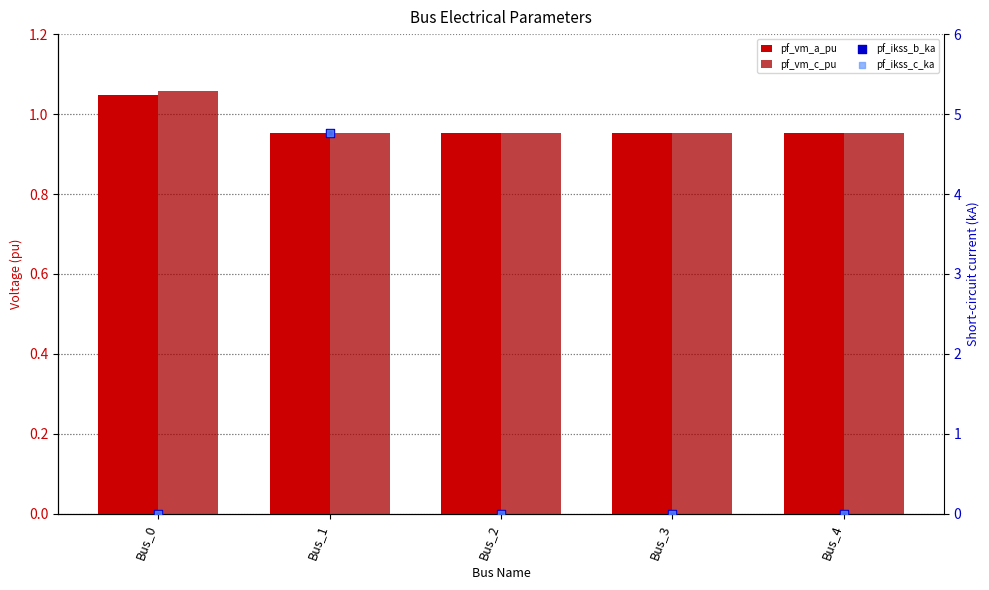

Is the value of pf_ikss_b_ka at Bus_3 greater than the value of pf_vm_a_pu at Bus_1?

No